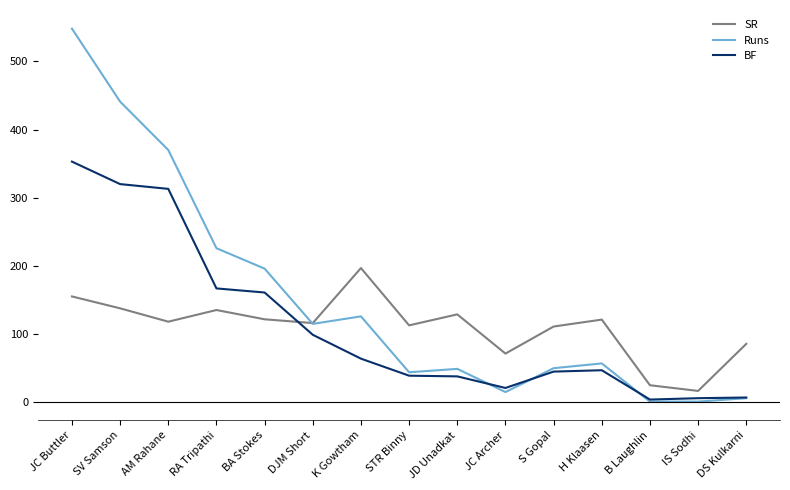

What value does the Runs series have at DS Kulkarni?

6.0